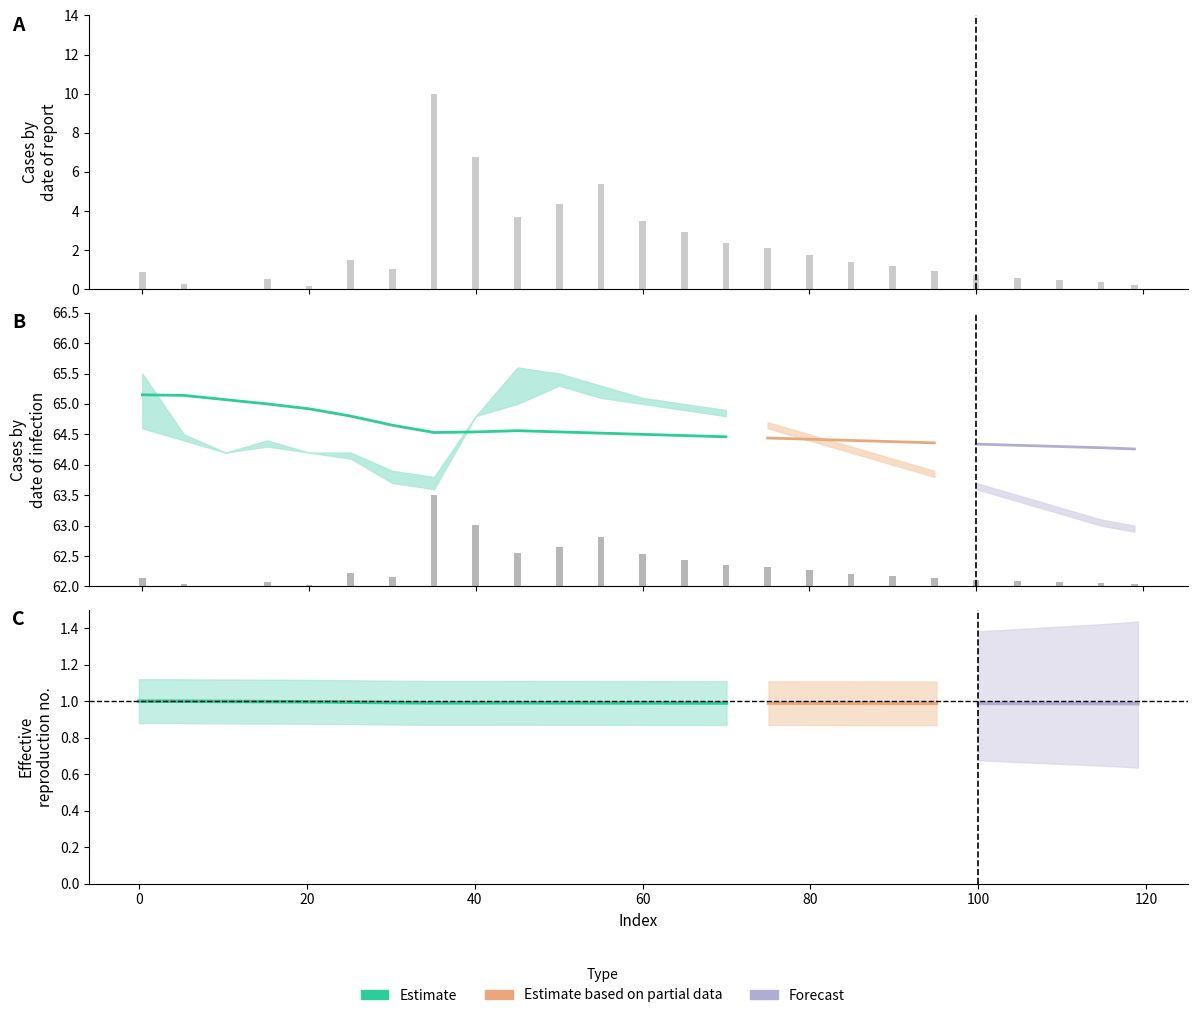

What is the sum of all values?

1558.0